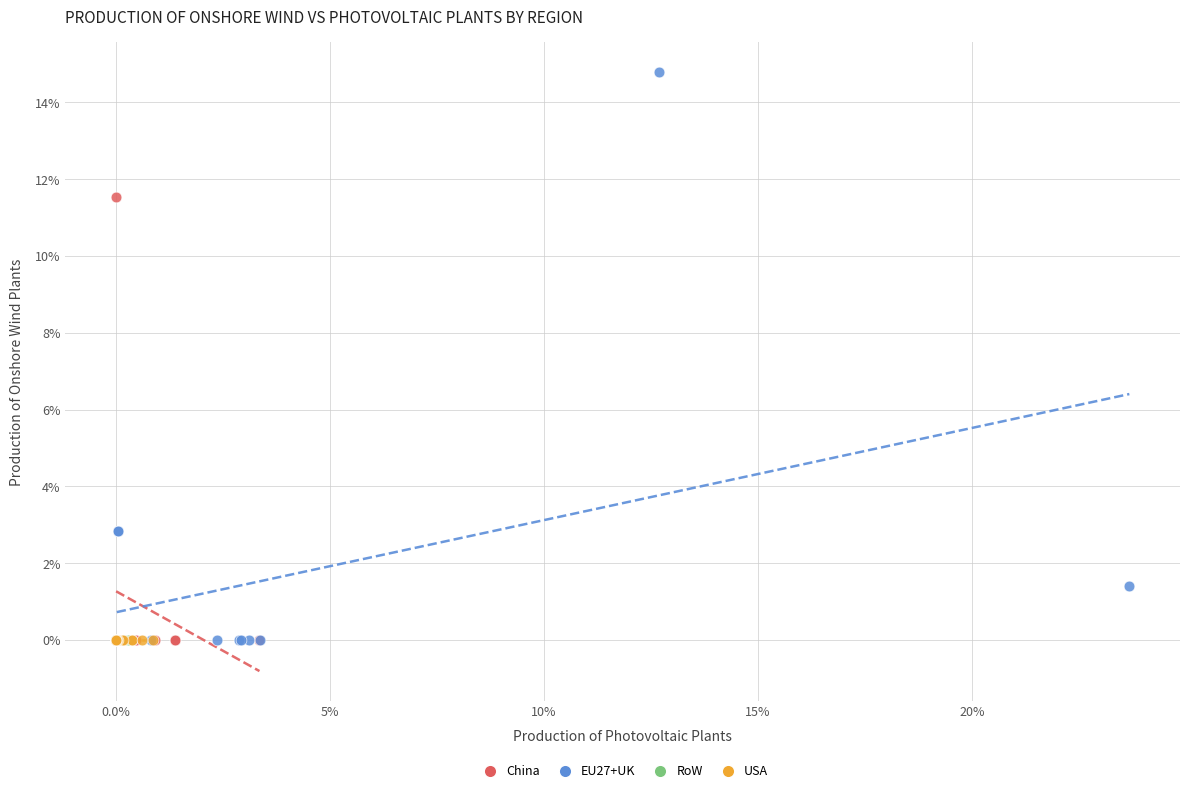

What are all the series names shown in the legend?

China, EU27+UK, RoW, USA